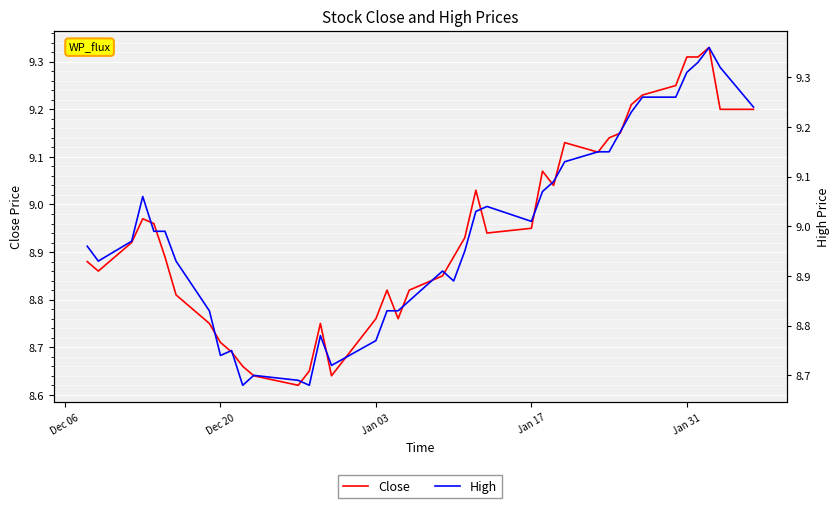

The value of Close at 11 is 3.5. True or false?

False